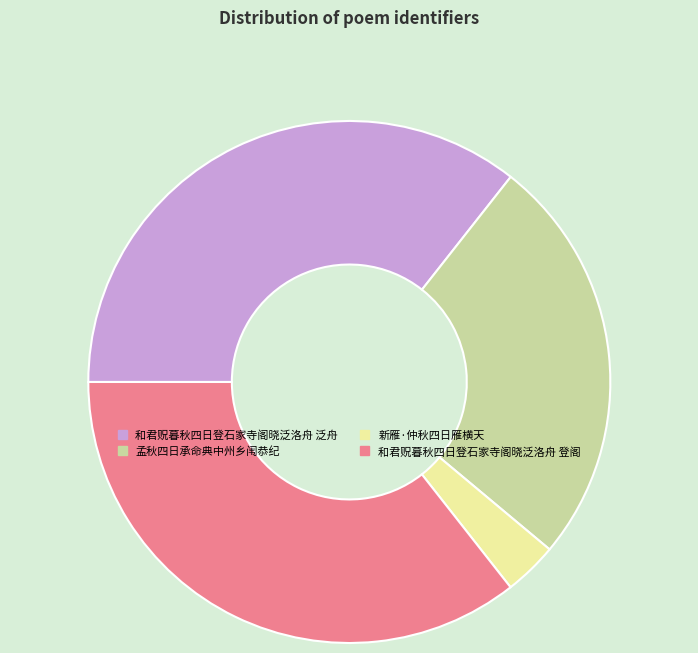

What is the ratio of the value at 和君贶暮秋四日登石家寺阁晓泛洛舟 泛舟 to the value at 孟秋四日承命典中州乡闱恭纪?

1.4